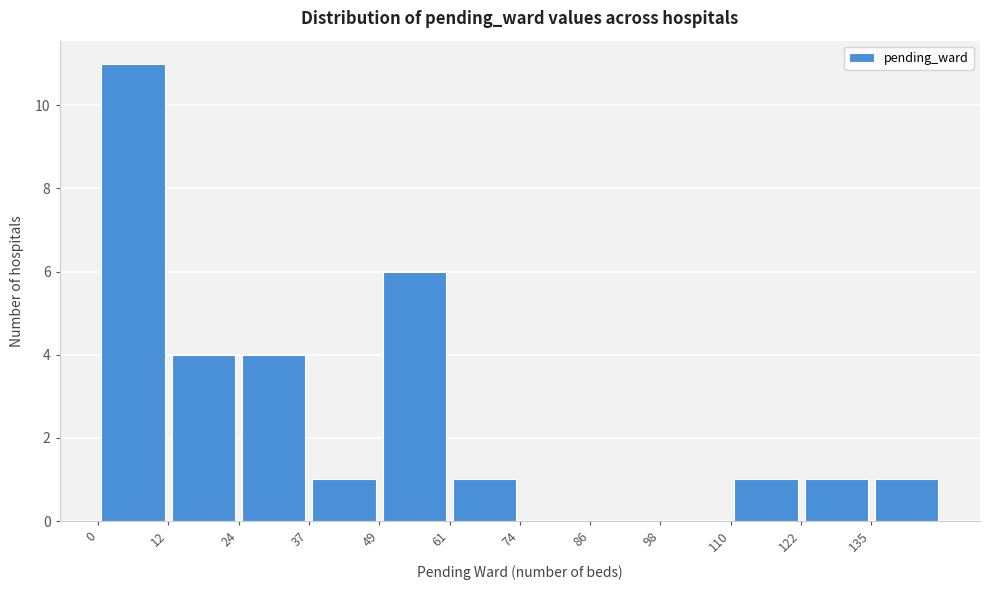

What is the height of the bar covering 36 to 50 on the x-axis? Neither the bar edges nor the heights are printed on the chart, so give them approximately, as read against the axes.

1